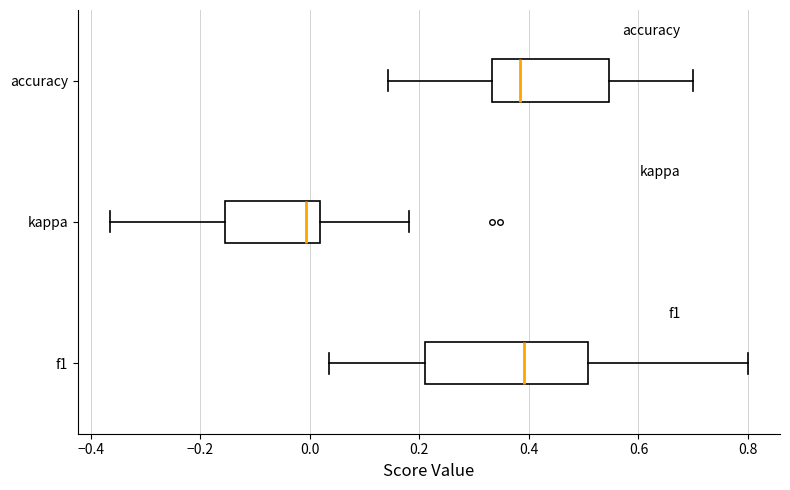

Reading bottom to top, transcribe this box plot: for each box, give where its median line is, the range the box spans, and where its two whiskers end, as read against the x-axis. The values are not printed on the chart, so give them approximately, as read against the axis.

f1: median 0.40, box 0.22 to 0.50, whiskers 0.04 to 0.80
kappa: median 0.00, box -0.16 to 0.02, whiskers -0.36 to 0.18
accuracy: median 0.38, box 0.34 to 0.54, whiskers 0.14 to 0.70